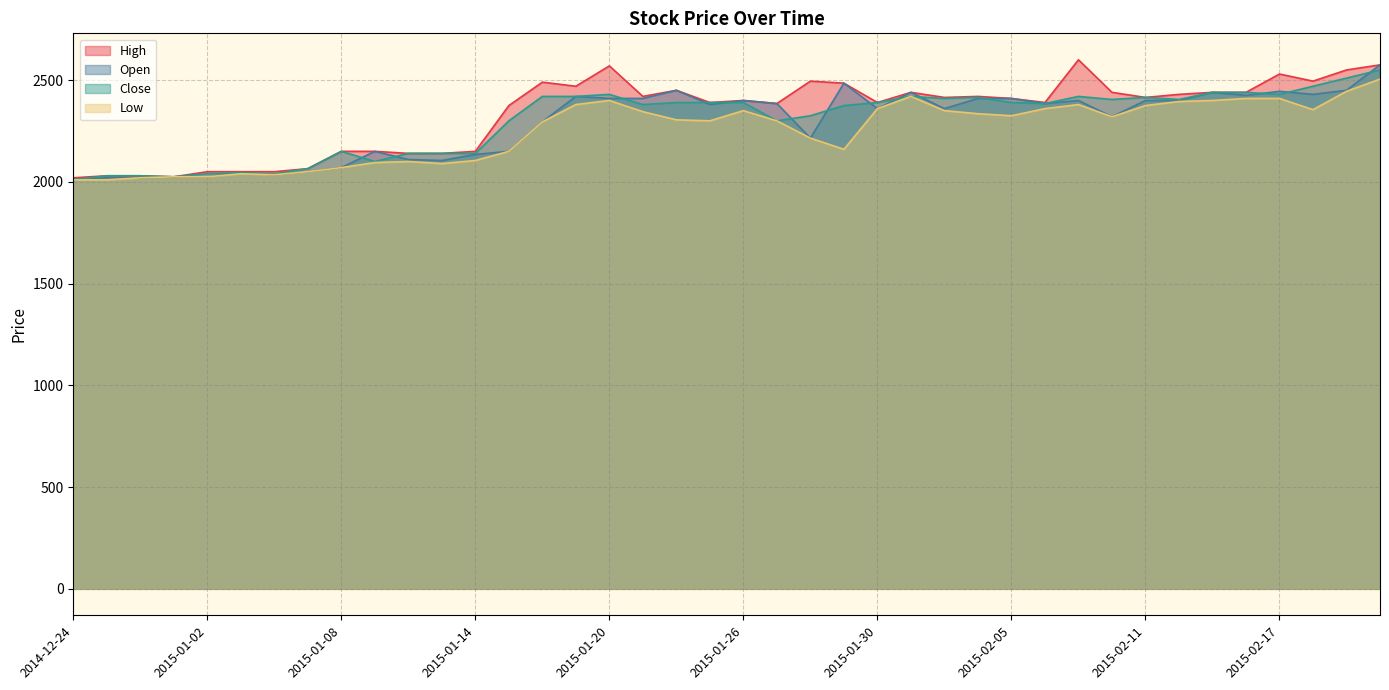

What value does the Open series have at 2015-02-05, to the nearest 10?

2410